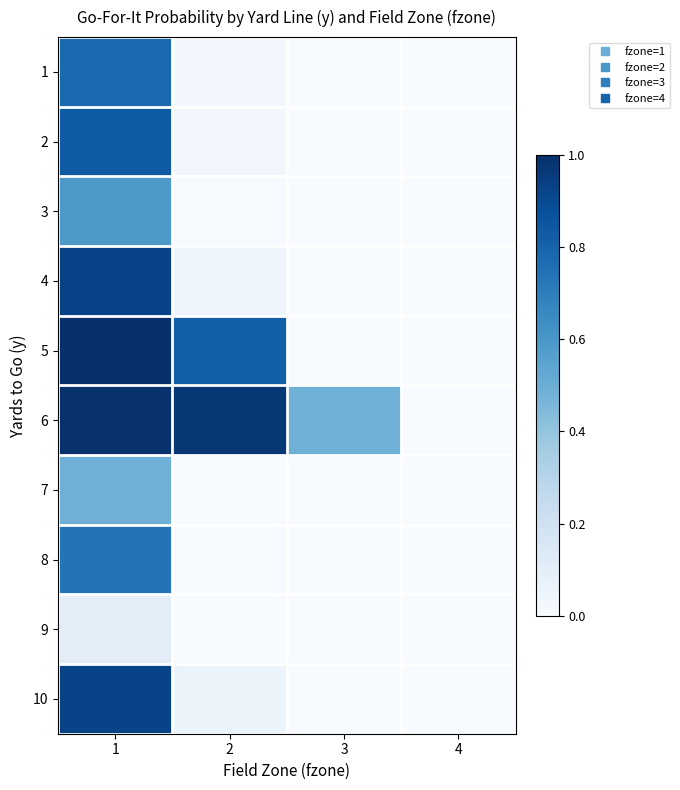

Reading left to right, what are all the values shown in this chart?

1: 1=0.8	2=0.0	3=0.0	4=0.0
2: 1=0.8	2=0.0	3=0.0	4=0.0
3: 1=0.6	2=0.0	3=0.0	4=0.0
4: 1=0.9	2=0.1	3=0.0	4=0.0
5: 1=1.0	2=0.8	3=0.0	4=0.0
6: 1=1.0	2=1.0	3=0.5	4=0.0
7: 1=0.5	2=0.0	3=0.0	4=0.0
8: 1=0.7	2=0.0	3=0.0	4=0.0
9: 1=0.1	2=0.0	3=0.0	4=0.0
10: 1=0.9	2=0.1	3=0.0	4=0.0